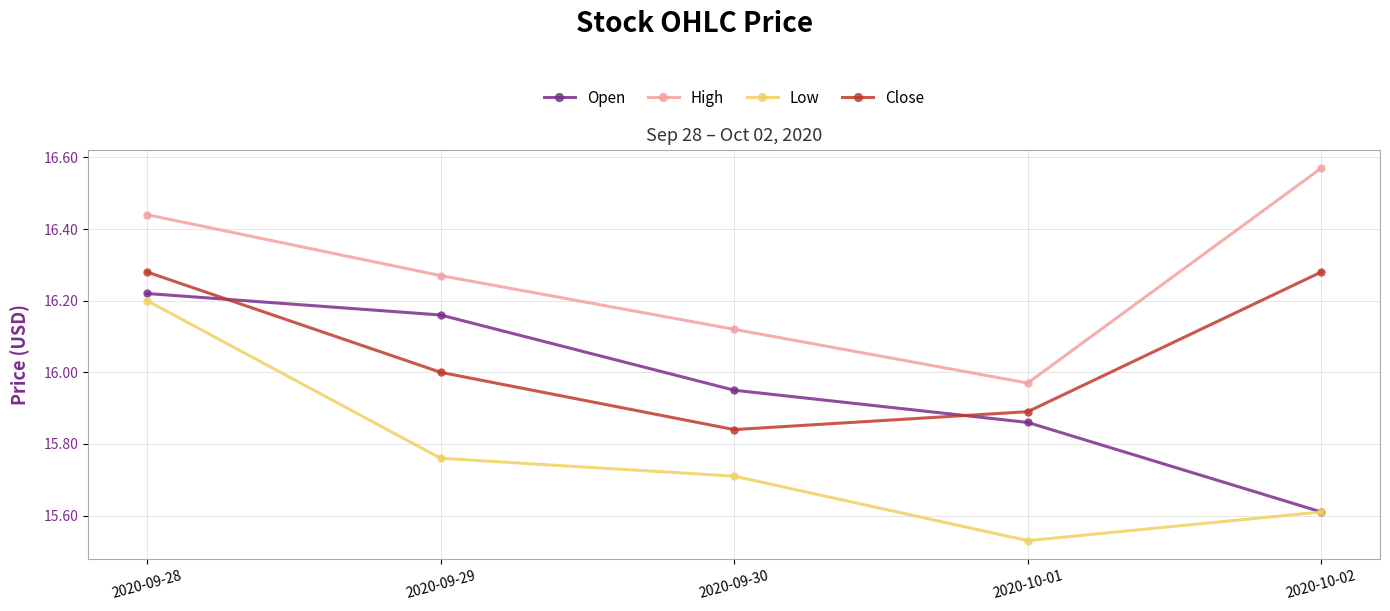

Rank the categories by High value from highest to lowest.

2020-10-02, 2020-09-28, 2020-09-29, 2020-09-30, 2020-10-01